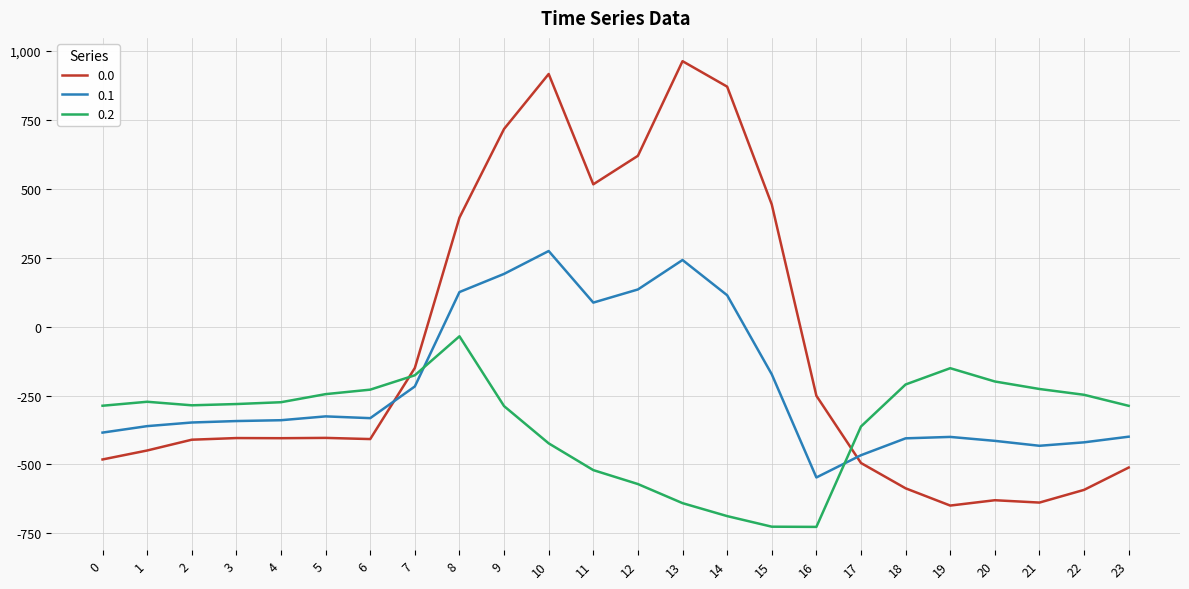

List the series in order of their peak value, highest first.

0.0, 0.1, 0.2